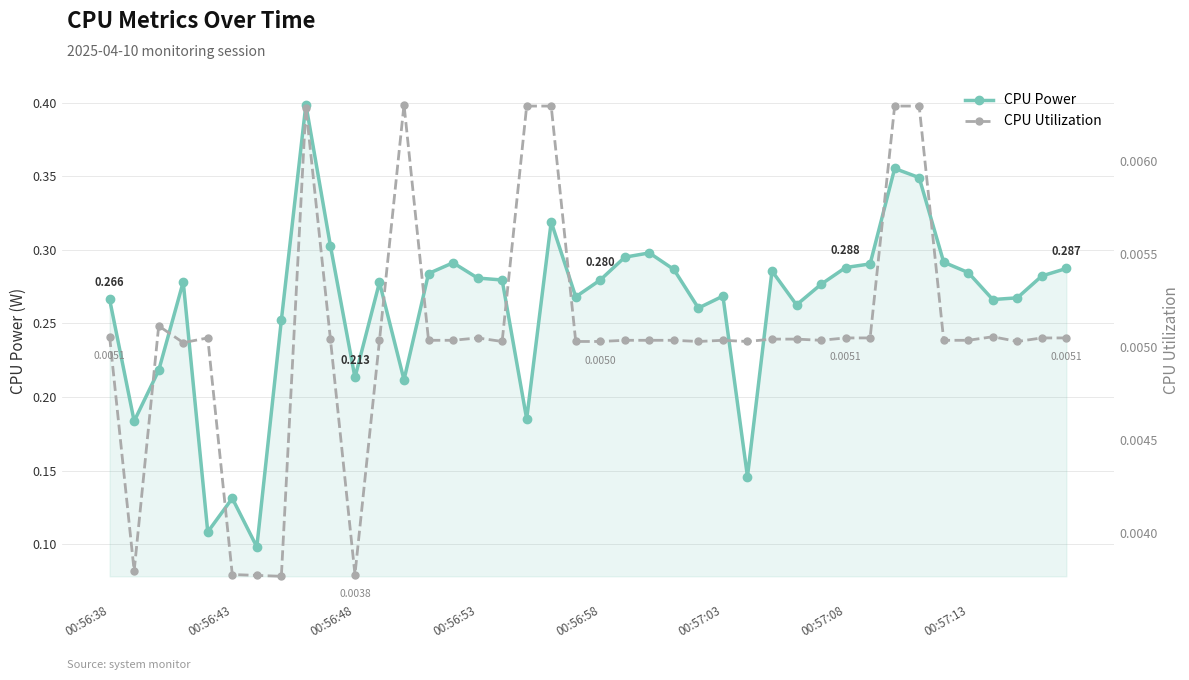

At how many categories does at least one series exceed 0?

40